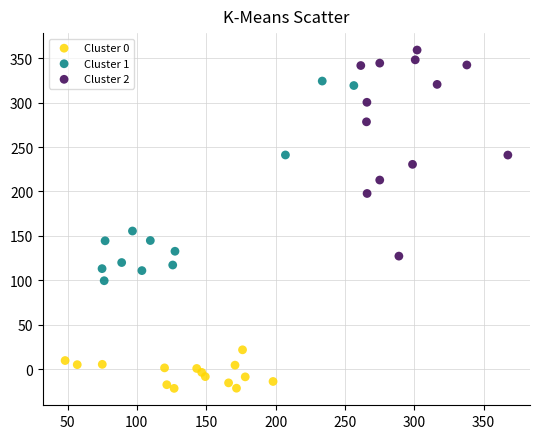

Which series contains the lowest Y value?

Cluster 0